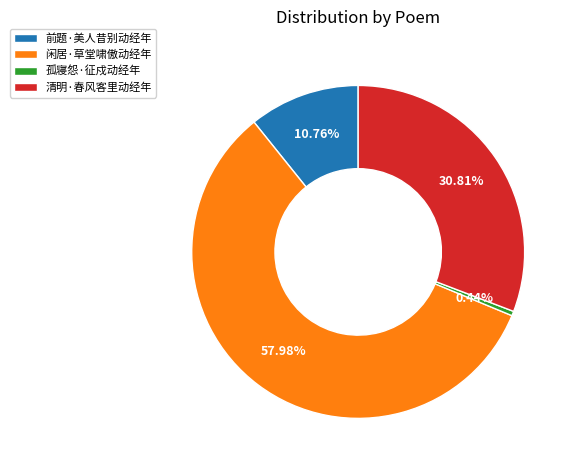

To the nearest percent, what is the difference between the 闲居·草堂啸傲动经年 and 前题·美人昔别动经年 slice percentages?

47%